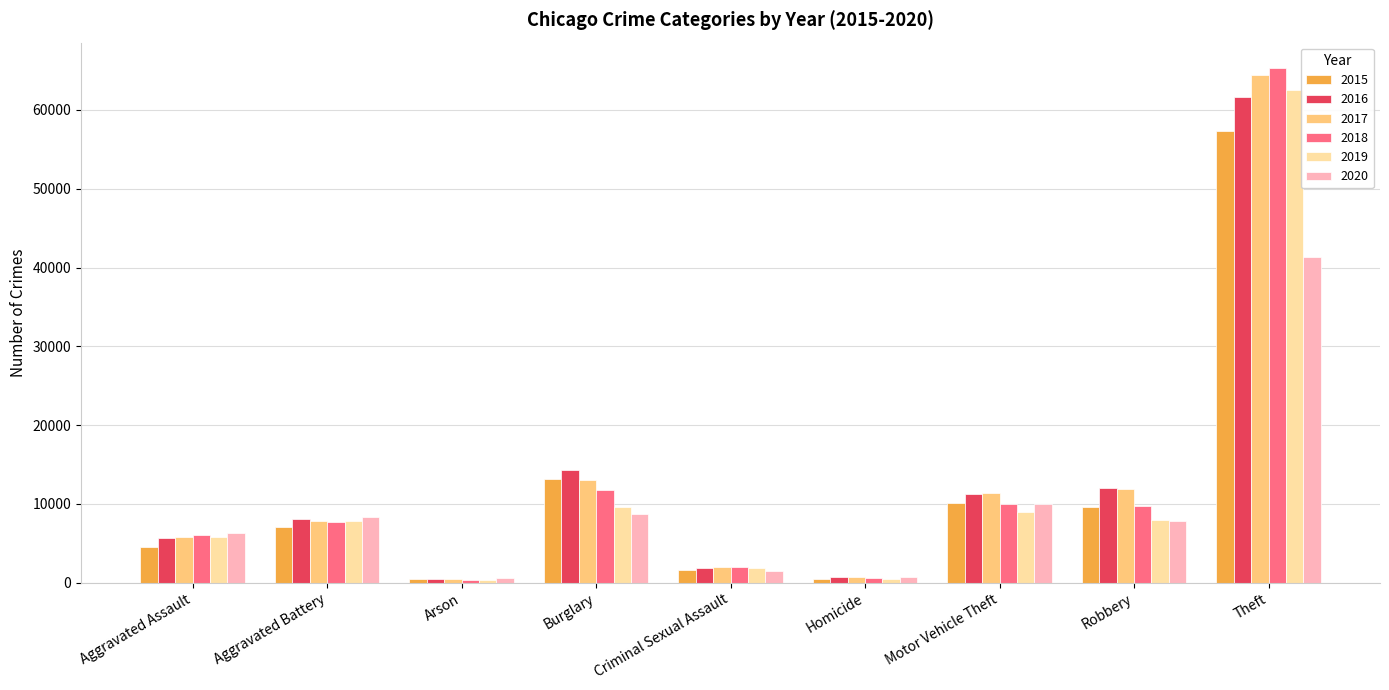

What is the average value of the 2018 series?

12596